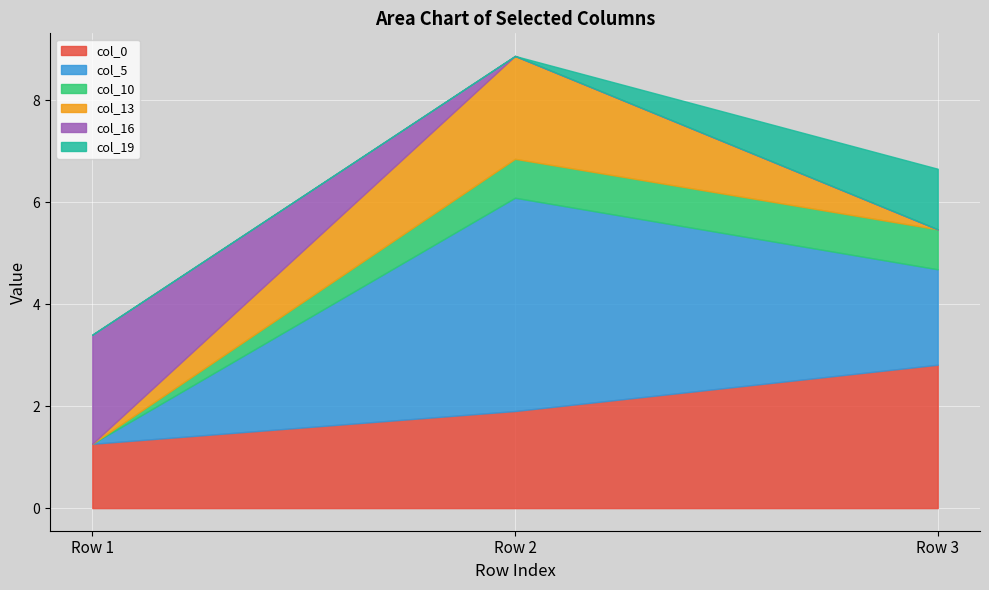

At how many categories does at least one series exceed 3?

1